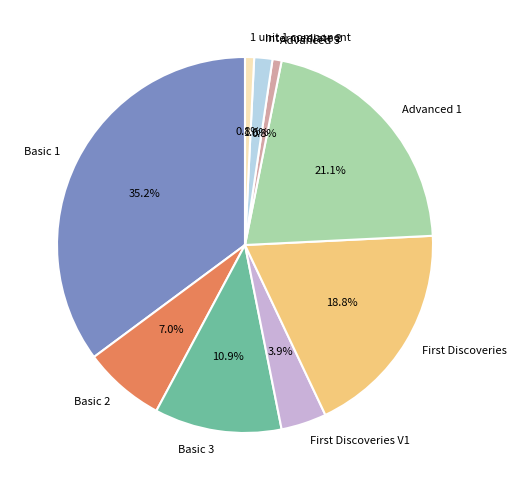

What is the largest slice in the pie chart?

Basic 1